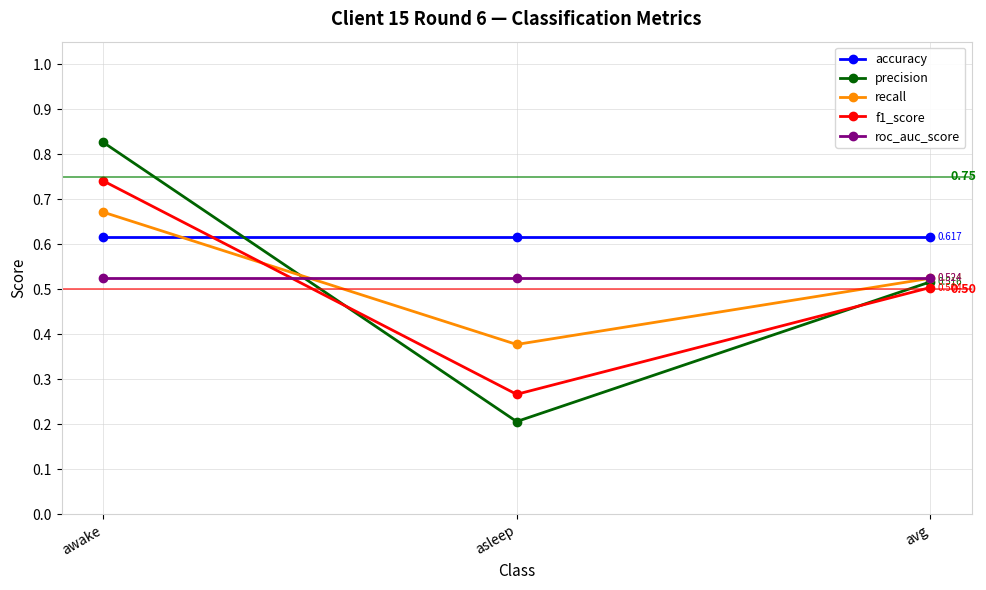

What is the smallest value displayed?

0.2